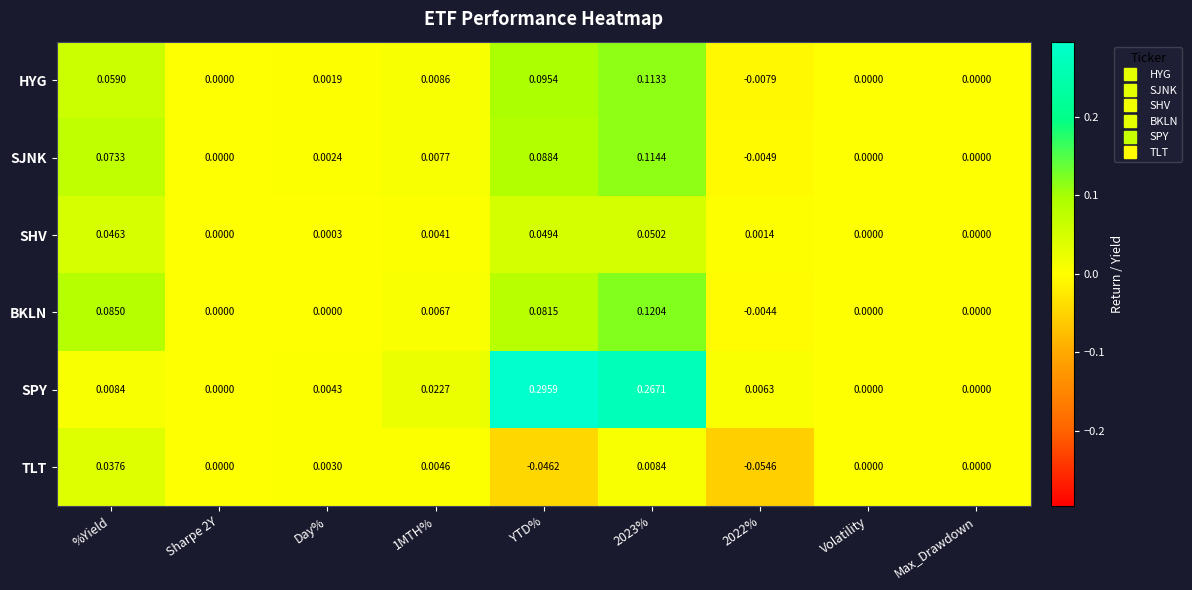

Which series has the widest spread of values?

SPY